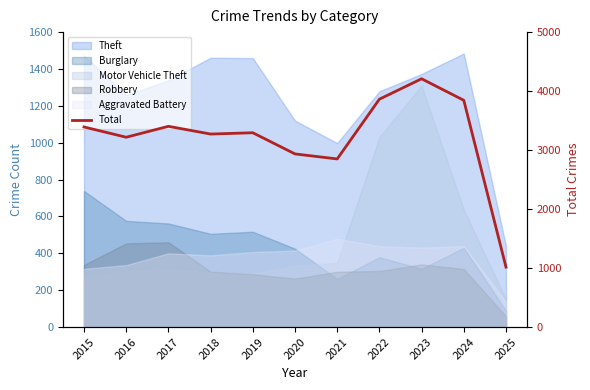

What is the value of the 8th point from the left?

3863